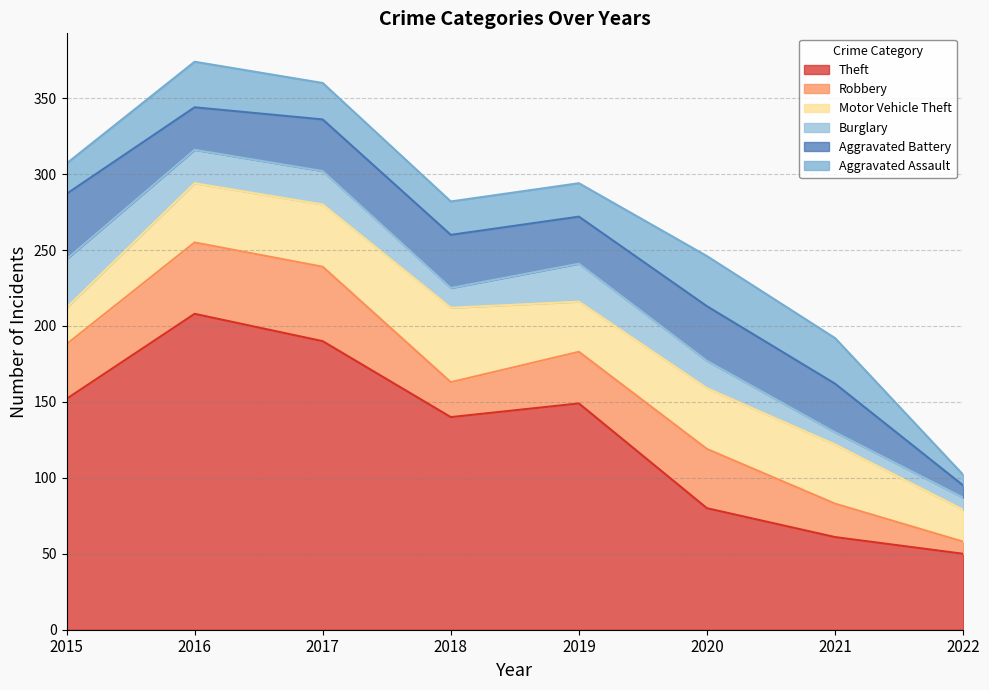

Reading right to left, list all the values displayed in this chart.

Theft: 2022=50	2021=61	2020=80	2019=149	2018=140	2017=190	2016=208	2015=152
Robbery: 2022=8	2021=22	2020=39	2019=34	2018=23	2017=49	2016=47	2015=36
Motor Vehicle Theft: 2022=21	2021=39	2020=40	2019=33	2018=49	2017=41	2016=39	2015=24
Burglary: 2022=8	2021=8	2020=18	2019=25	2018=13	2017=22	2016=22	2015=32
Aggravated Battery: 2022=8	2021=32	2020=36	2019=31	2018=35	2017=34	2016=28	2015=43
Aggravated Assault: 2022=7	2021=30	2020=33	2019=22	2018=22	2017=24	2016=30	2015=20